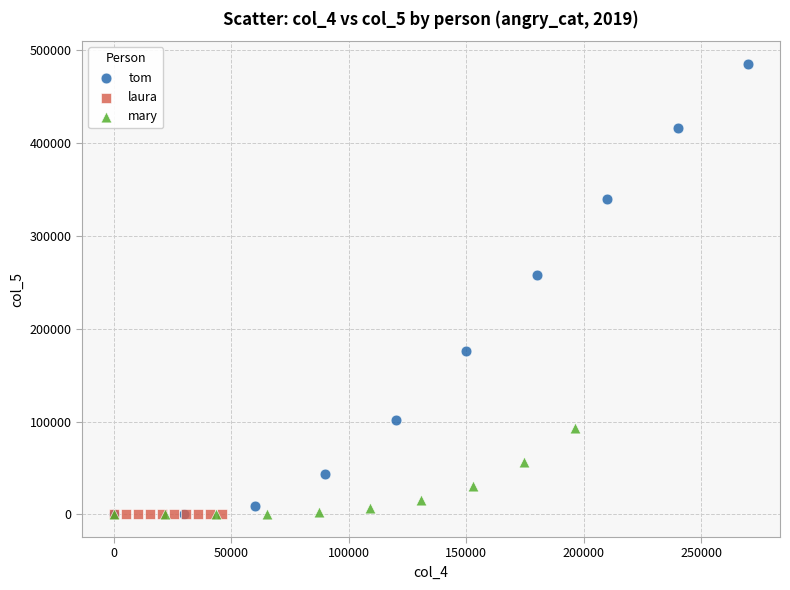

What are all the series names shown in the legend?

tom, laura, mary